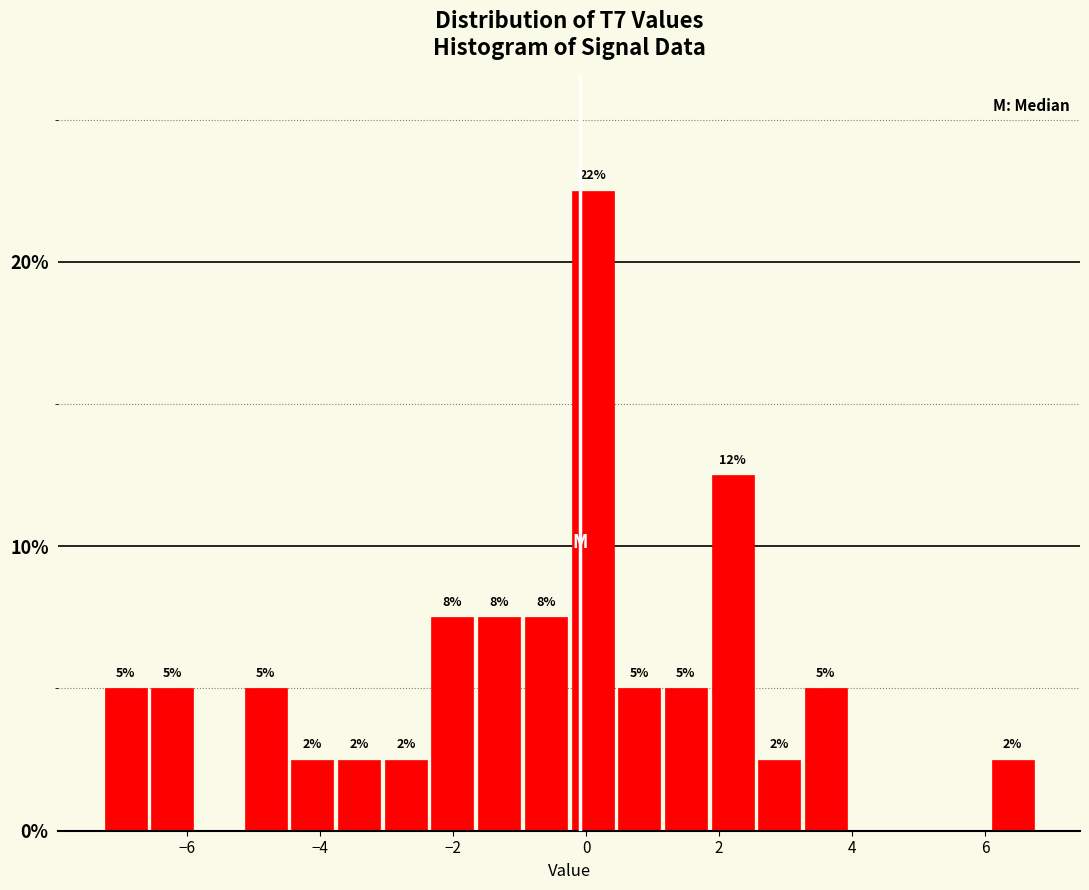

Around what value on the x-axis is the tallest bar? Give the approximate position of its centre, as read against the axis.

0.0